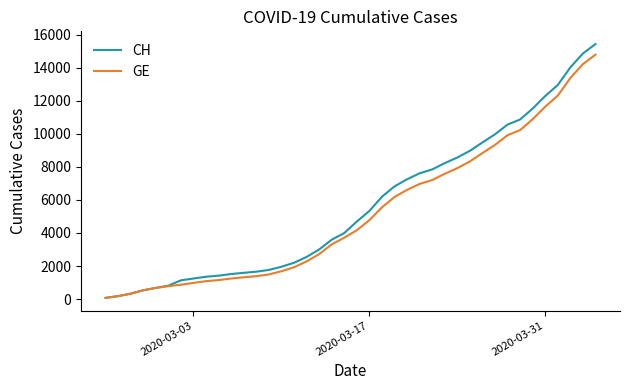

What is the maximum value shown in the chart?

15433